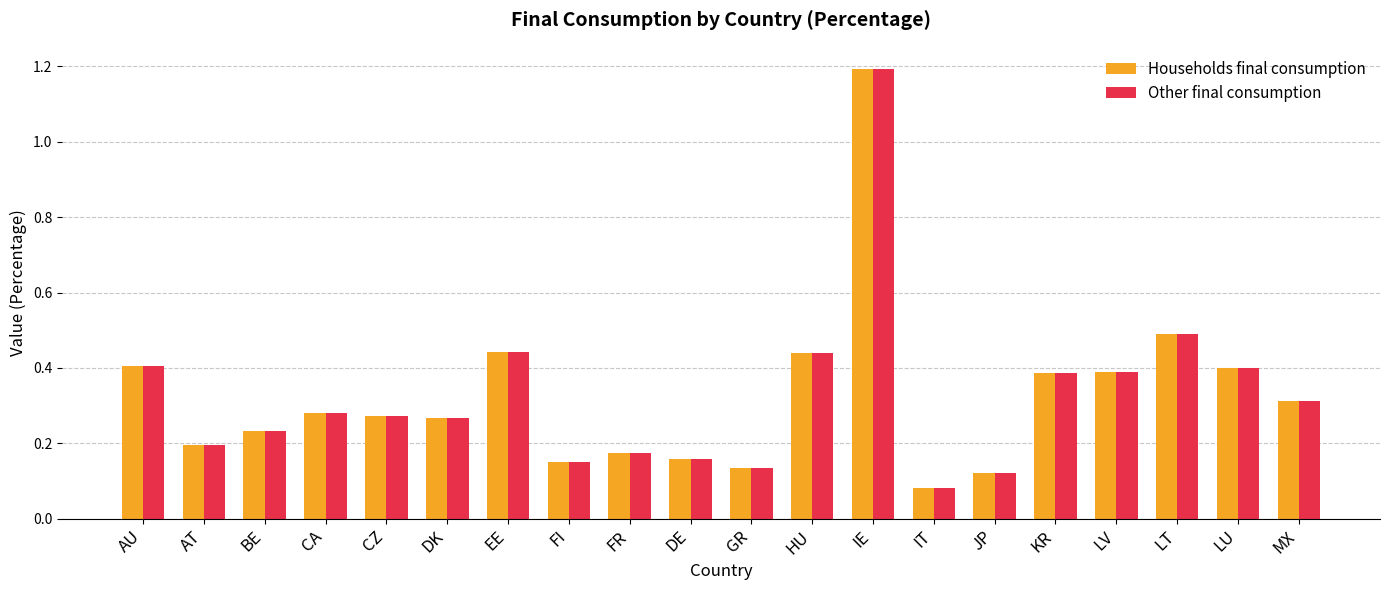

What is the difference between the maximum and minimum values in the Households final consumption series?

1.1